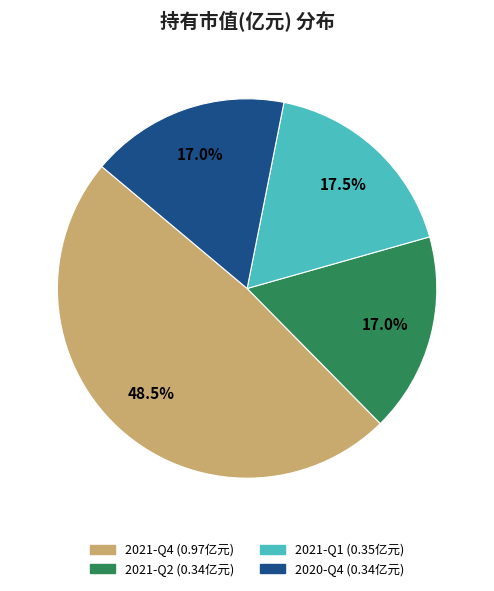

Count the number of slices in the pie.

4